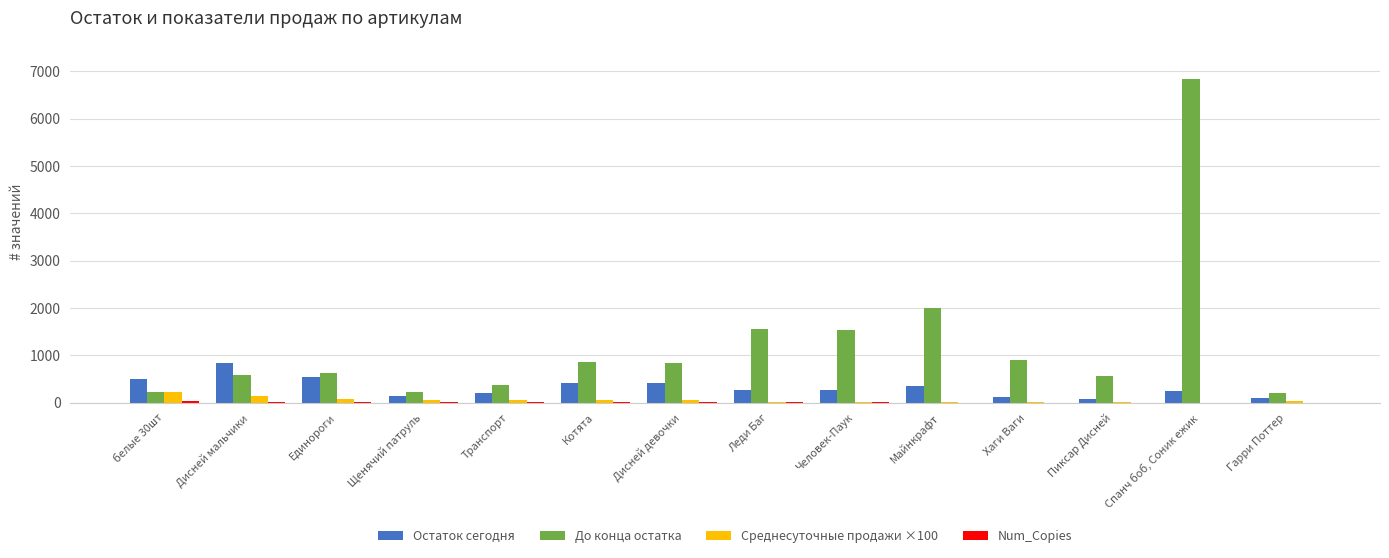

What is the sum of all Остаток сегодня values?

4537.0